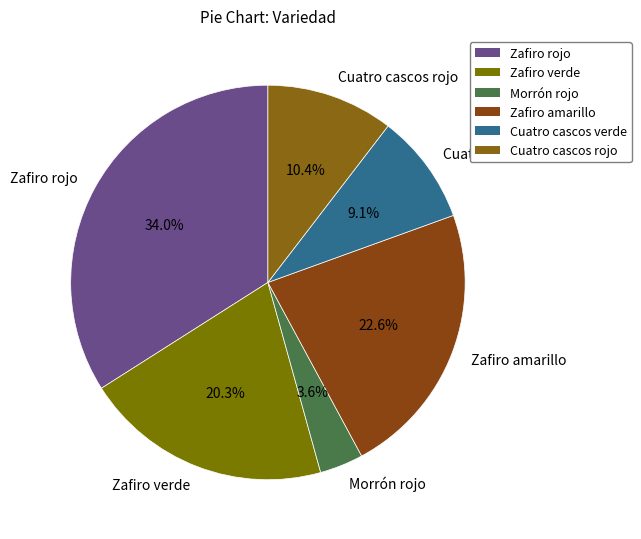

How many segments does this pie chart have?

6